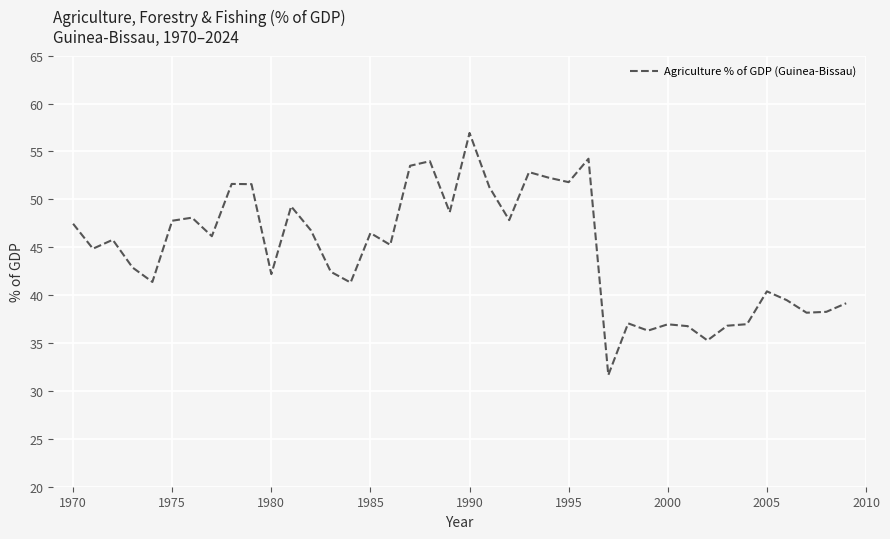

What is the maximum value shown in the chart?

56.9